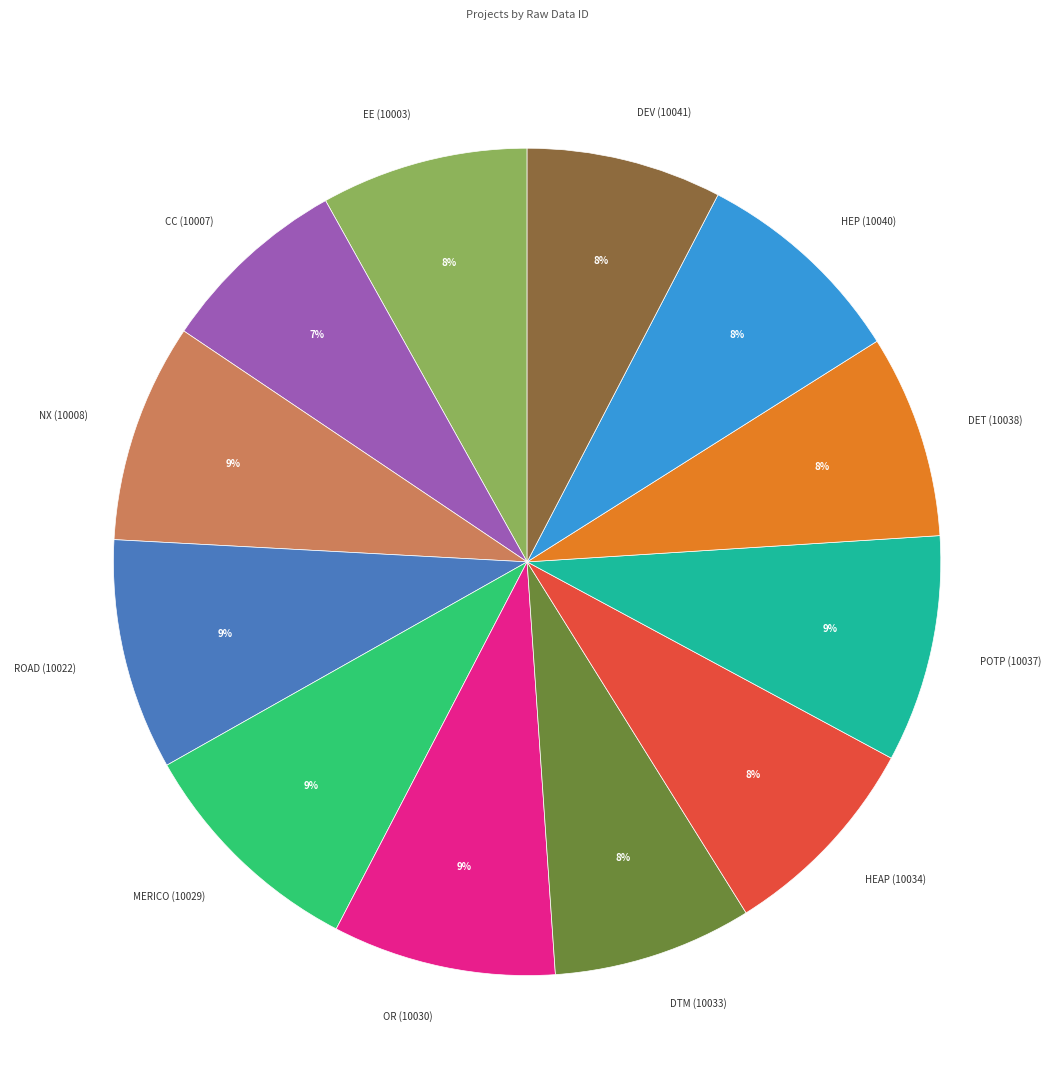

Is the sum of DEV (10041) and DET (10038) greater than half?

No